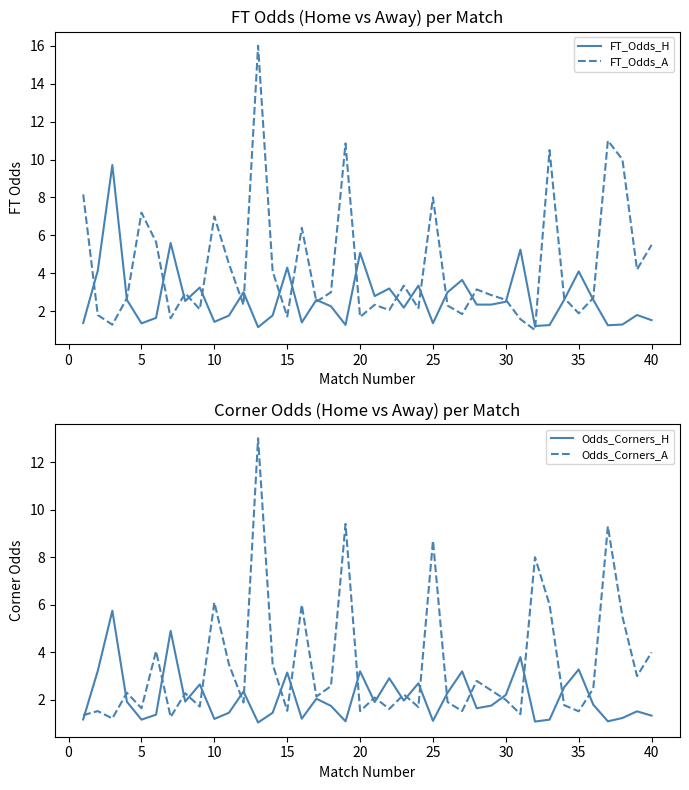

What are all the series names shown in the legend?

FT_Odds_H, FT_Odds_A, Odds_Corners_H, Odds_Corners_A